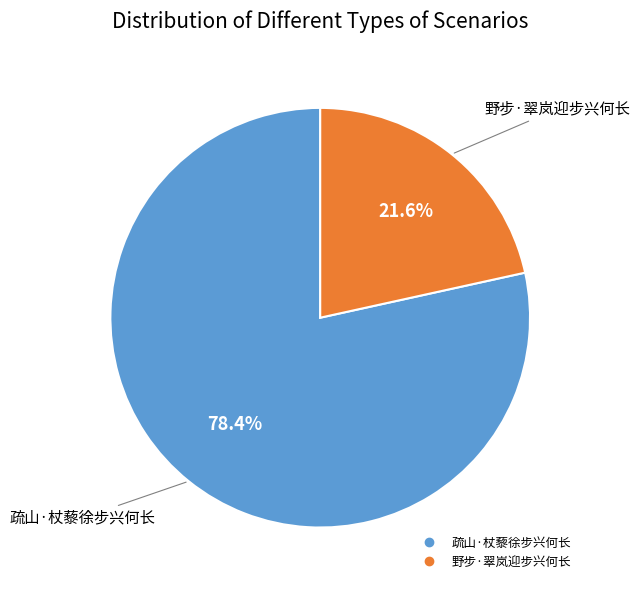

What is the total percentage of 野步·翠岚迎步兴何长 and 疏山·杖藜徐步兴何长?

100.0%